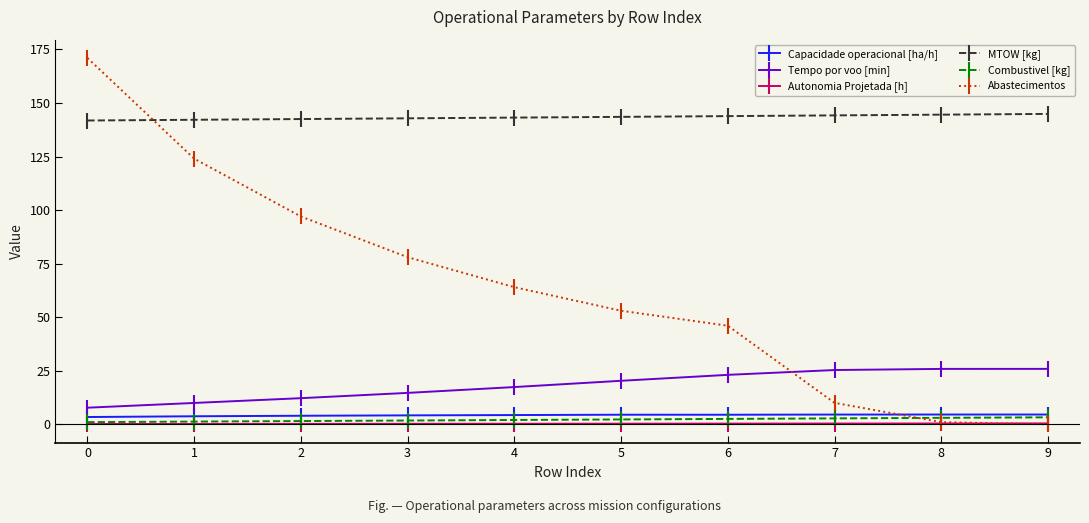

True or false: Abastecimentos has a value of 87.4 at 8.

False